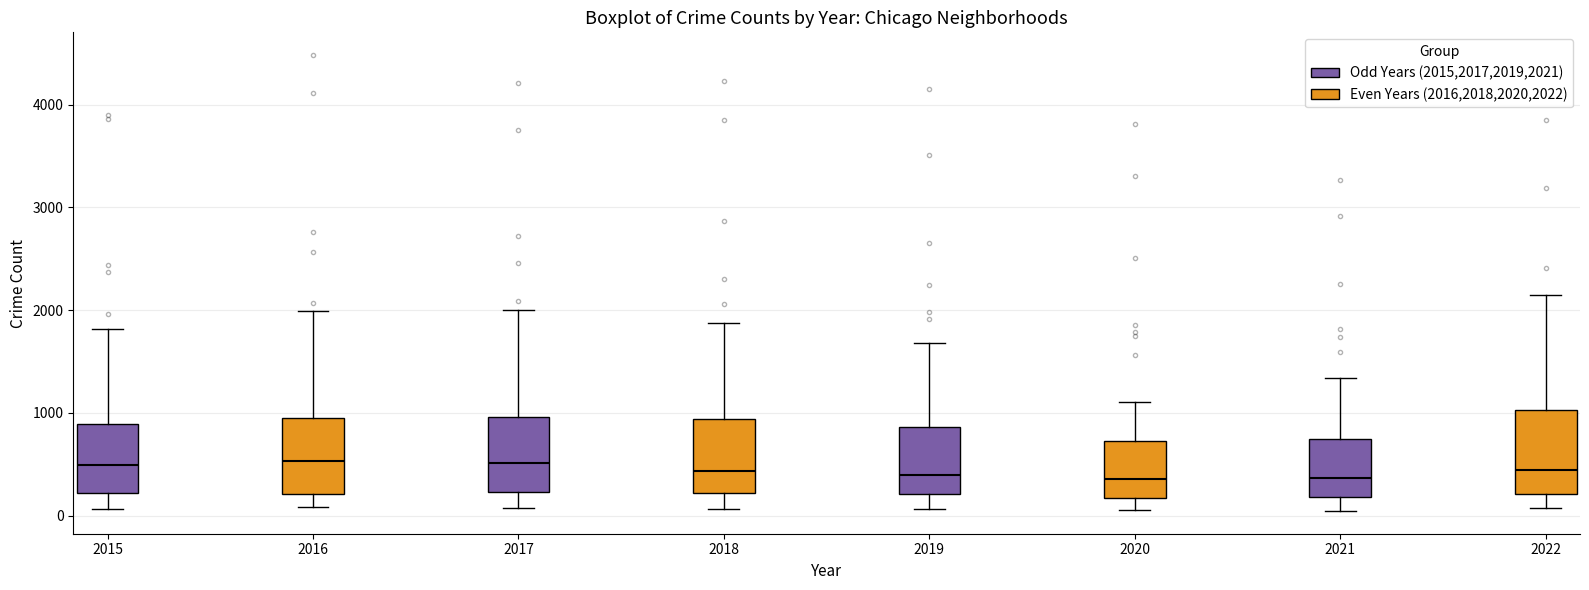

Reading left to right, read every box against the y-axis: the position of its median line, the range the box covers, and the ends of its whiskers. The values are not printed on the chart, so give them approximately, as read against the axis.

2015: median 500, box 200 to 900, whiskers 100 to 1800
2016: median 500, box 200 to 1000, whiskers 100 to 2000
2017: median 500, box 200 to 1000, whiskers 100 to 2000
2018: median 400, box 200 to 900, whiskers 100 to 1900
2019: median 400, box 200 to 900, whiskers 100 to 1700
2020: median 400, box 200 to 700, whiskers 100 to 1100
2021: median 400, box 200 to 700, whiskers 0 to 1300
2022: median 400, box 200 to 1000, whiskers 100 to 2100